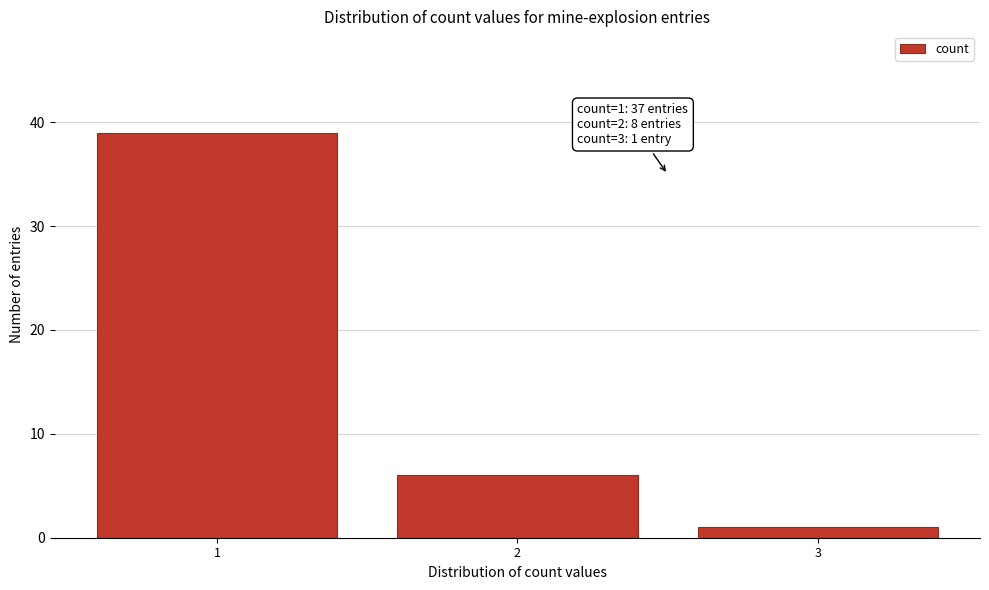

Reading right to left, transcribe all the data shown in this chart.

1	6	39